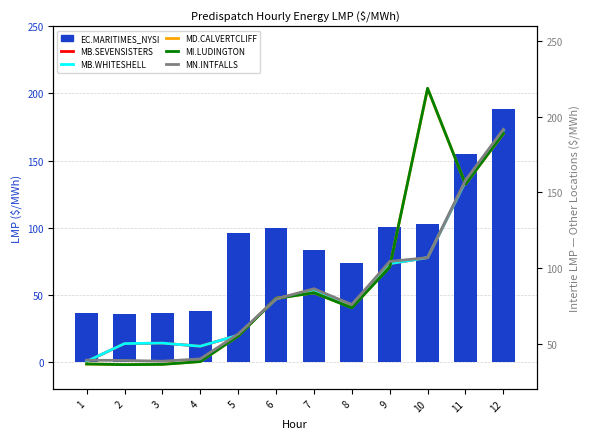

Which series has the largest total across all categories?

MD.CALVERTCLIFF